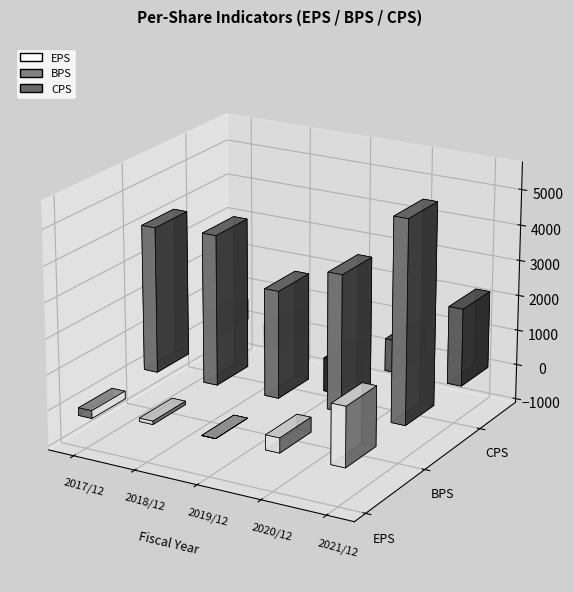

What is the label of the 5th bar from the left?

2021/12